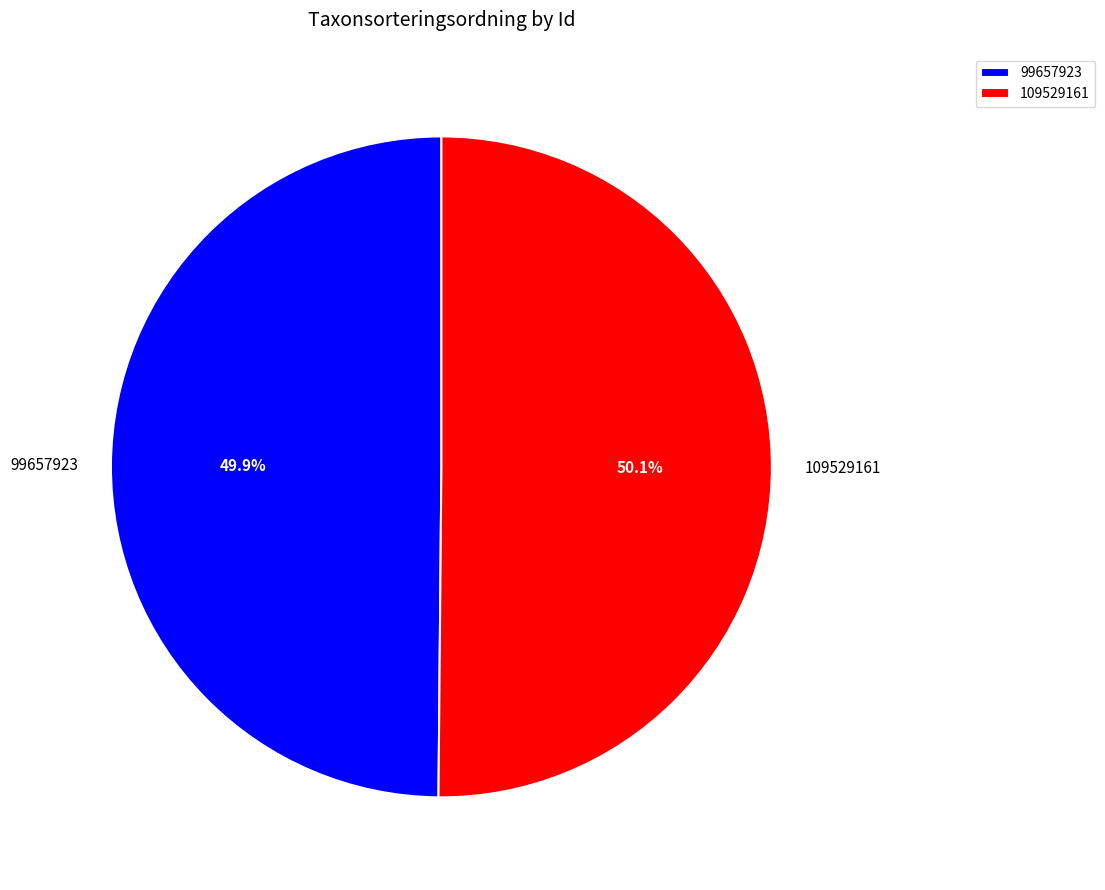

What is the ratio of the value at 109529161 to the value at 99657923?

1.0